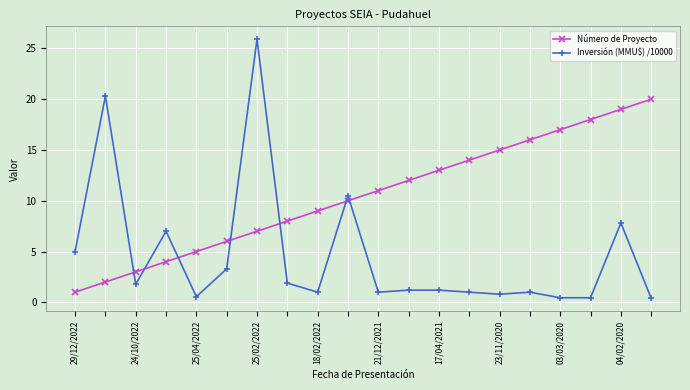

After their last crossing, which series has the higher values: Número de Proyecto or Inversión (MMU$) /10000?

Número de Proyecto